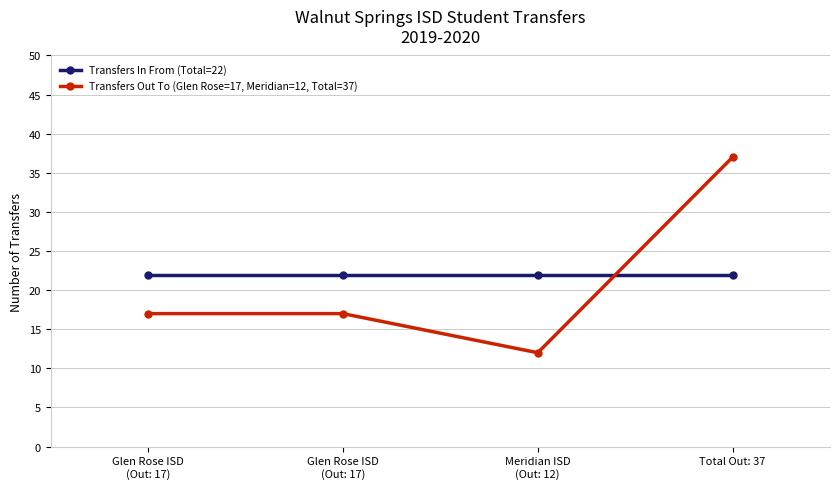

Does the chart have visible grid lines?

Yes